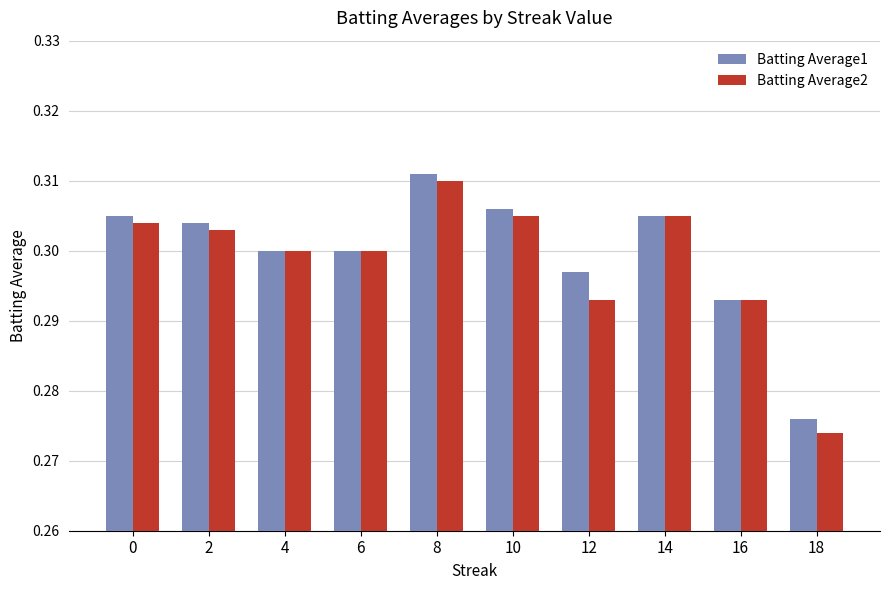

True or false: Batting Average2 has a value of 0.1 at 2.

False